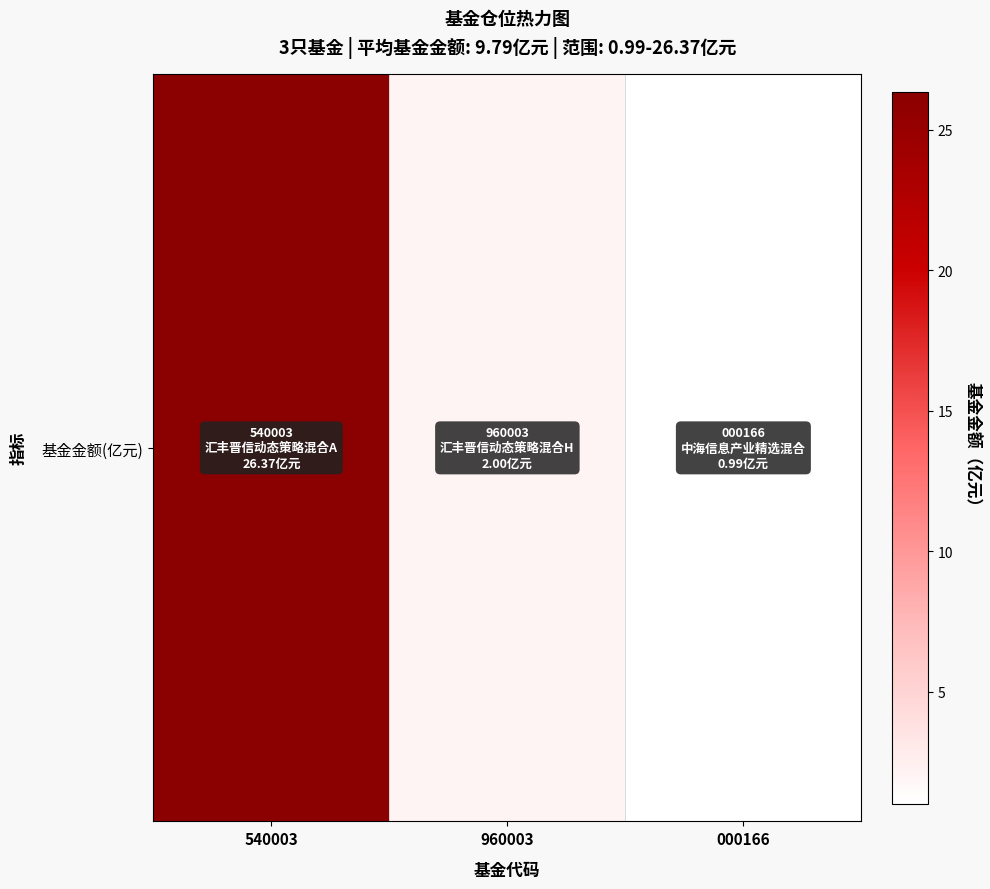

Where does the data first go above 2?

540003